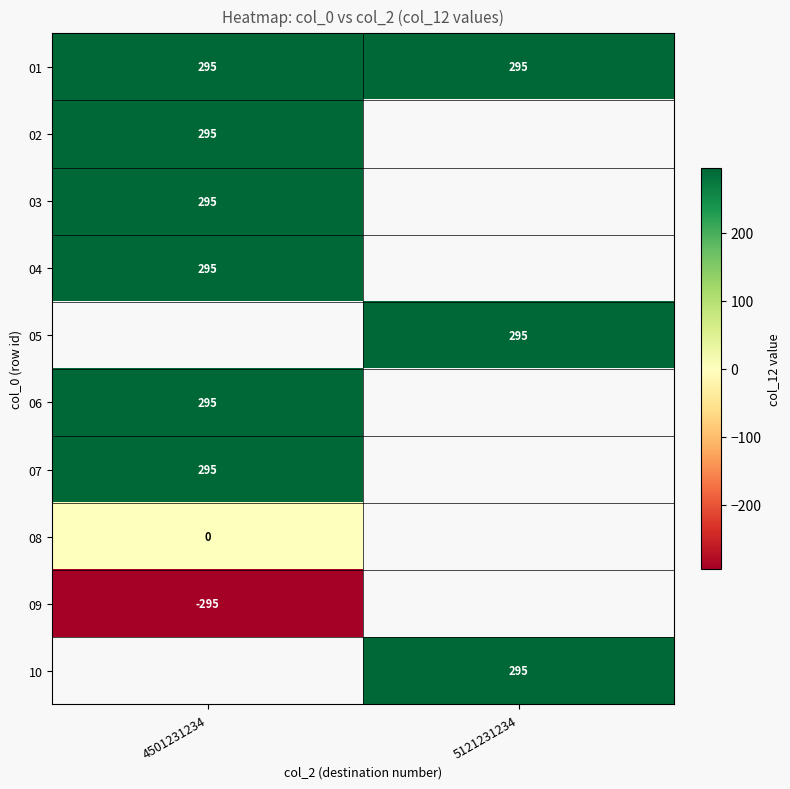

Is it true that 05 equals 402 at 5121231234?

False